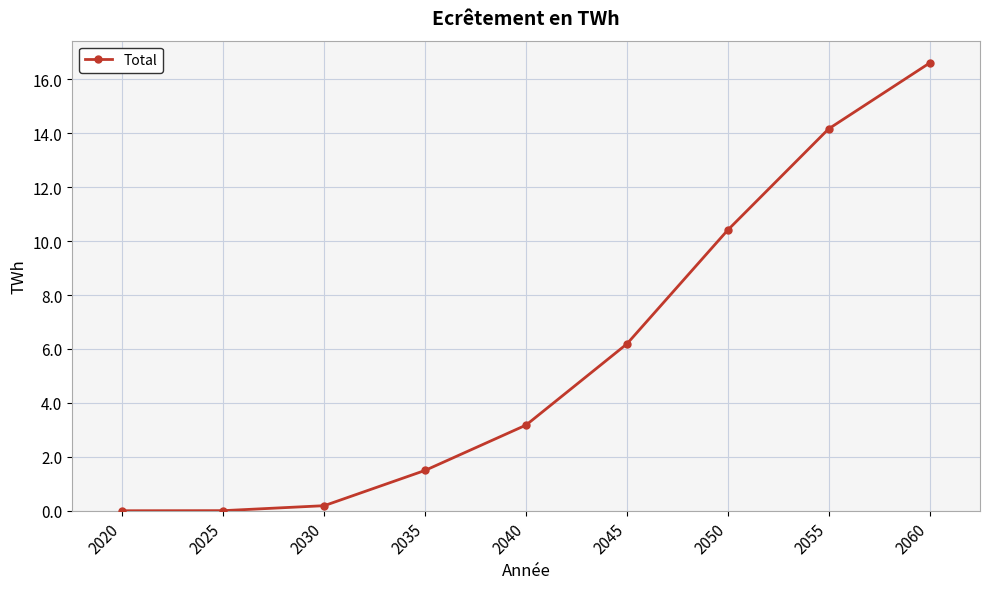

What is the difference between the maximum and second lowest values?

16.6